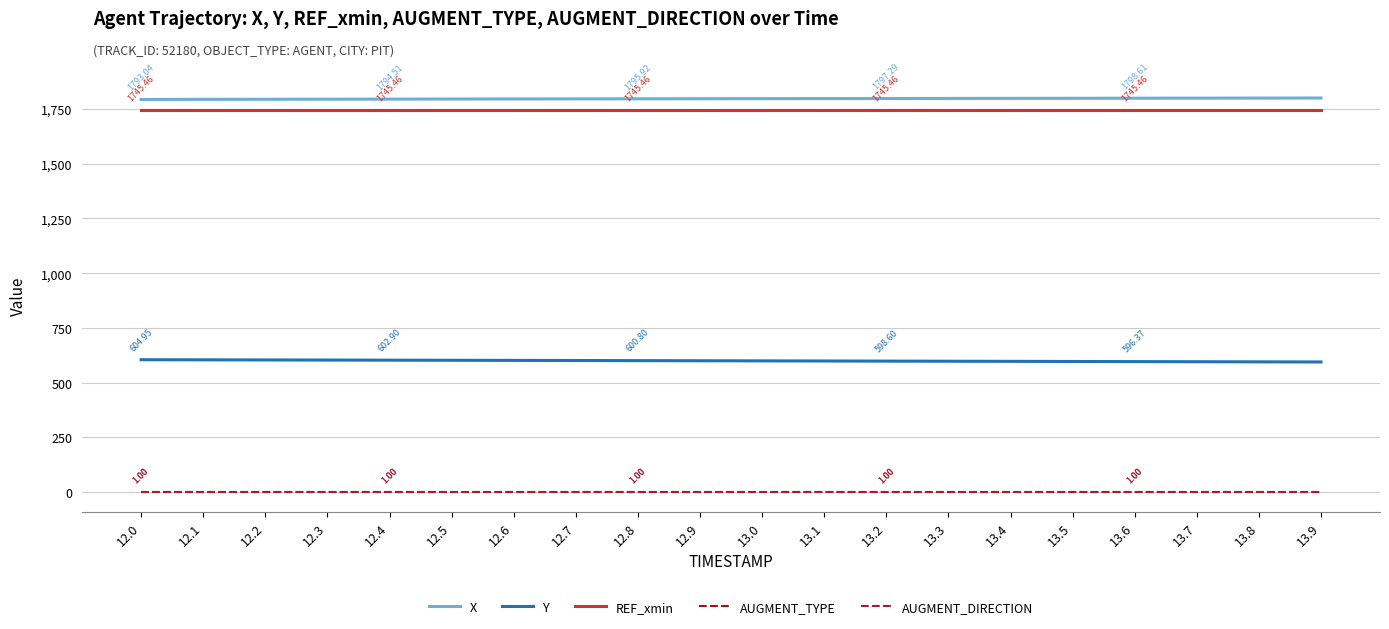

Reading right to left, extract all data points from this chart.

X: 13.9=1799.6	13.8=1799.3	13.7=1798.9	13.6=1798.6	13.5=1798.3	13.4=1798.0	13.3=1797.6	13.2=1797.3	13.1=1797.0	13.0=1796.6	12.9=1796.3	12.8=1795.9	12.7=1795.6	12.6=1795.2	12.5=1794.9	12.4=1794.5	12.3=1794.2	12.2=1793.8	12.1=1793.4	12.0=1793.0
Y: 13.9=594.7	13.8=595.2	13.7=595.8	13.6=596.4	13.5=596.9	13.4=597.5	13.3=598.0	13.2=598.6	13.1=599.2	13.0=599.7	12.9=600.3	12.8=600.8	12.7=601.3	12.6=601.9	12.5=602.4	12.4=602.9	12.3=603.4	12.2=603.9	12.1=604.4	12.0=605.0
REF_xmin: 13.9=1745.5	13.8=1745.5	13.7=1745.5	13.6=1745.5	13.5=1745.5	13.4=1745.5	13.3=1745.5	13.2=1745.5	13.1=1745.5	13.0=1745.5	12.9=1745.5	12.8=1745.5	12.7=1745.5	12.6=1745.5	12.5=1745.5	12.4=1745.5	12.3=1745.5	12.2=1745.5	12.1=1745.5	12.0=1745.5
AUGMENT_TYPE: 13.9=1.0	13.8=1.0	13.7=1.0	13.6=1.0	13.5=1.0	13.4=1.0	13.3=1.0	13.2=1.0	13.1=1.0	13.0=1.0	12.9=1.0	12.8=1.0	12.7=1.0	12.6=1.0	12.5=1.0	12.4=1.0	12.3=1.0	12.2=1.0	12.1=1.0	12.0=1.0
AUGMENT_DIRECTION: 13.9=1.0	13.8=1.0	13.7=1.0	13.6=1.0	13.5=1.0	13.4=1.0	13.3=1.0	13.2=1.0	13.1=1.0	13.0=1.0	12.9=1.0	12.8=1.0	12.7=1.0	12.6=1.0	12.5=1.0	12.4=1.0	12.3=1.0	12.2=1.0	12.1=1.0	12.0=1.0